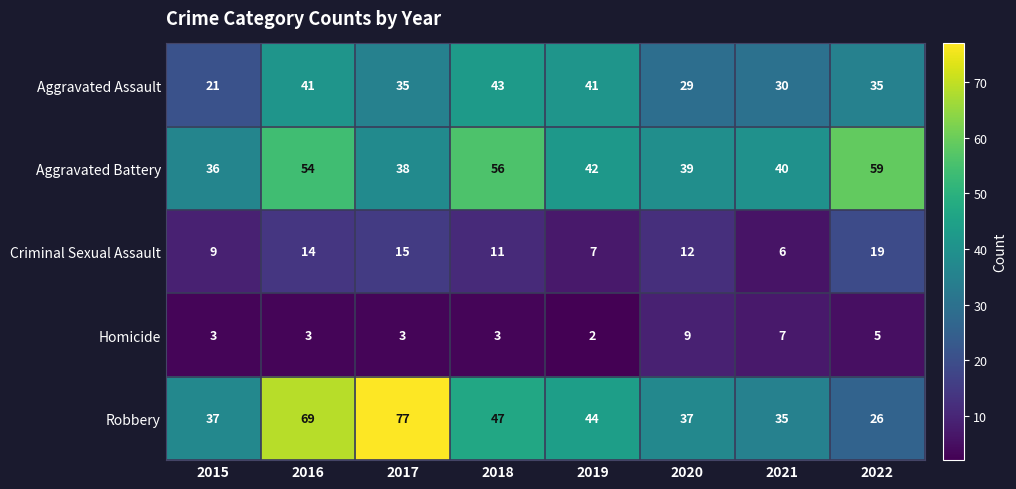

What is the total value across all series at 2019?

136